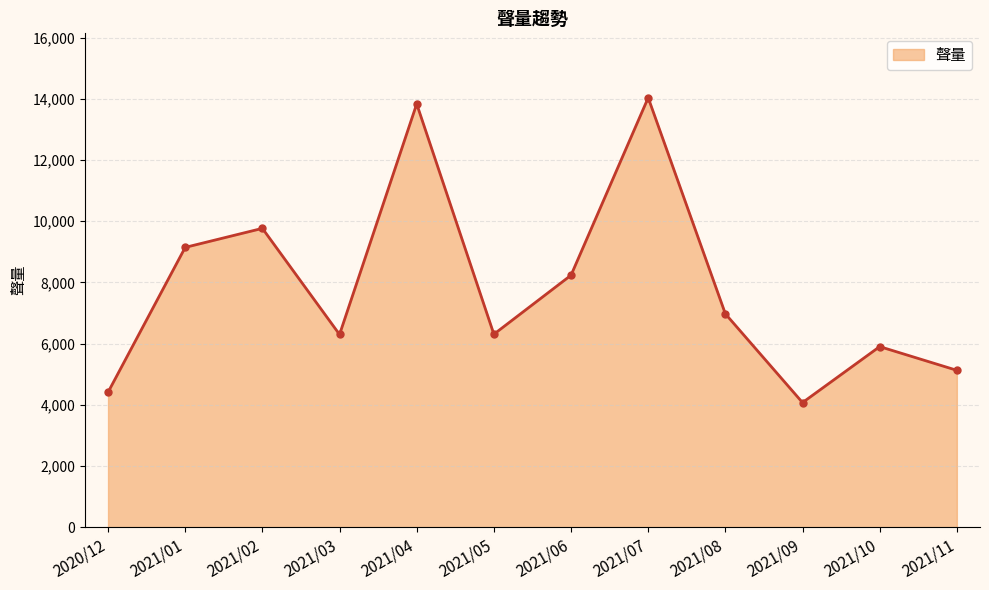

What is the label of the 12th point from the right?

2020/12